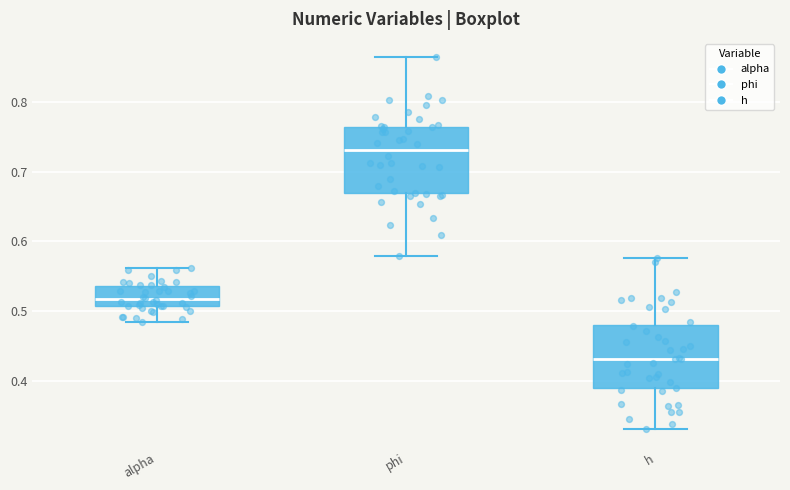

Reading left to right, read every box against the y-axis: the position of its median line, the range the box covers, and the ends of its whiskers. The values are not printed on the chart, so give them approximately, as read against the axis.

alpha: median 0.52, box 0.51 to 0.54, whiskers 0.48 to 0.56
phi: median 0.73, box 0.67 to 0.76, whiskers 0.58 to 0.86
h: median 0.43, box 0.39 to 0.48, whiskers 0.33 to 0.58